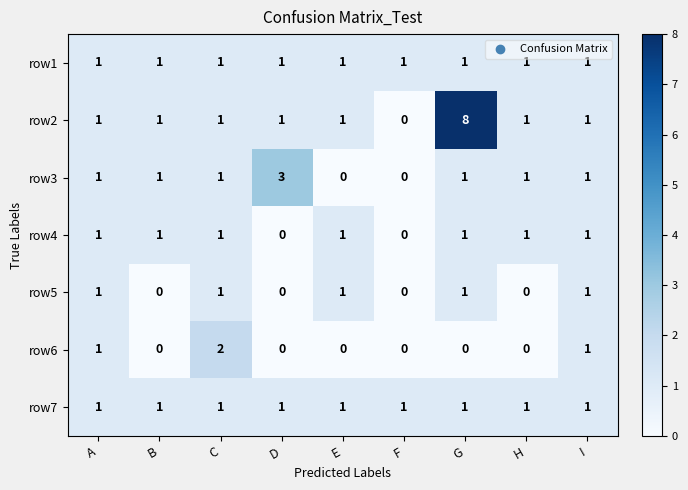

Count the row5 values in the range 0 to 1.

9